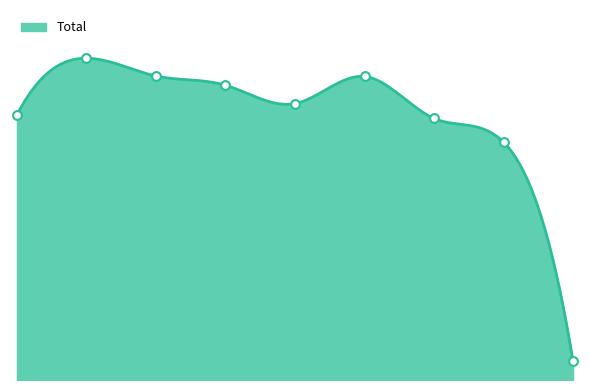

What is the change in value from 2018 to 2022?

-369